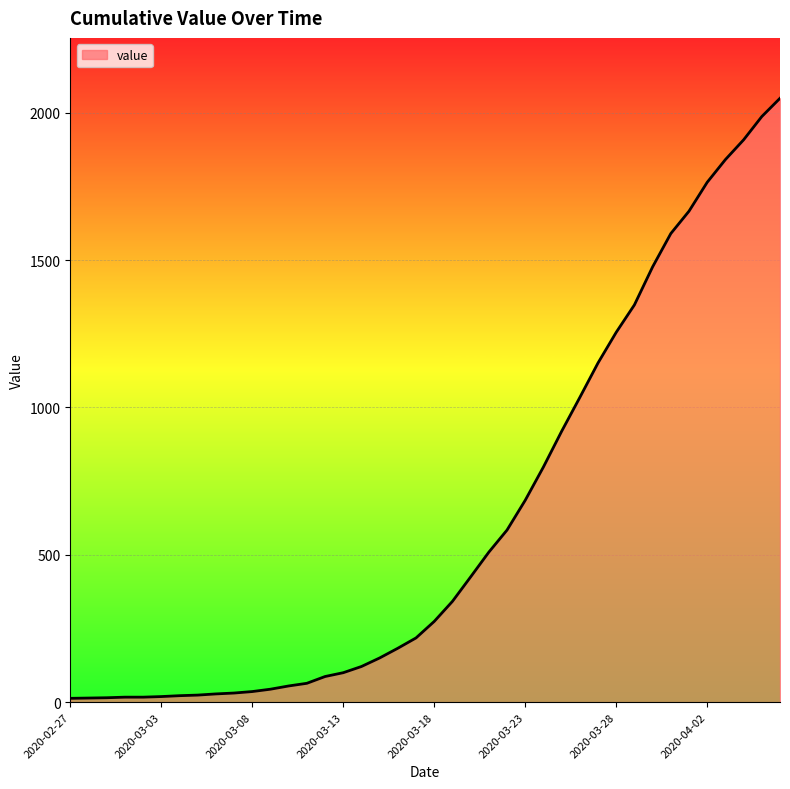

What is the sum of all values?

24864